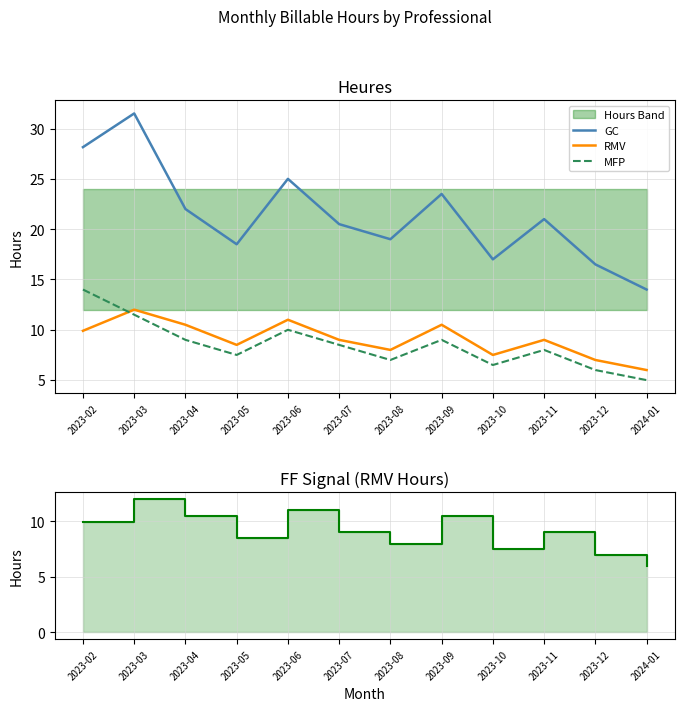

At which category is the sum across all series the highest?

2023-03